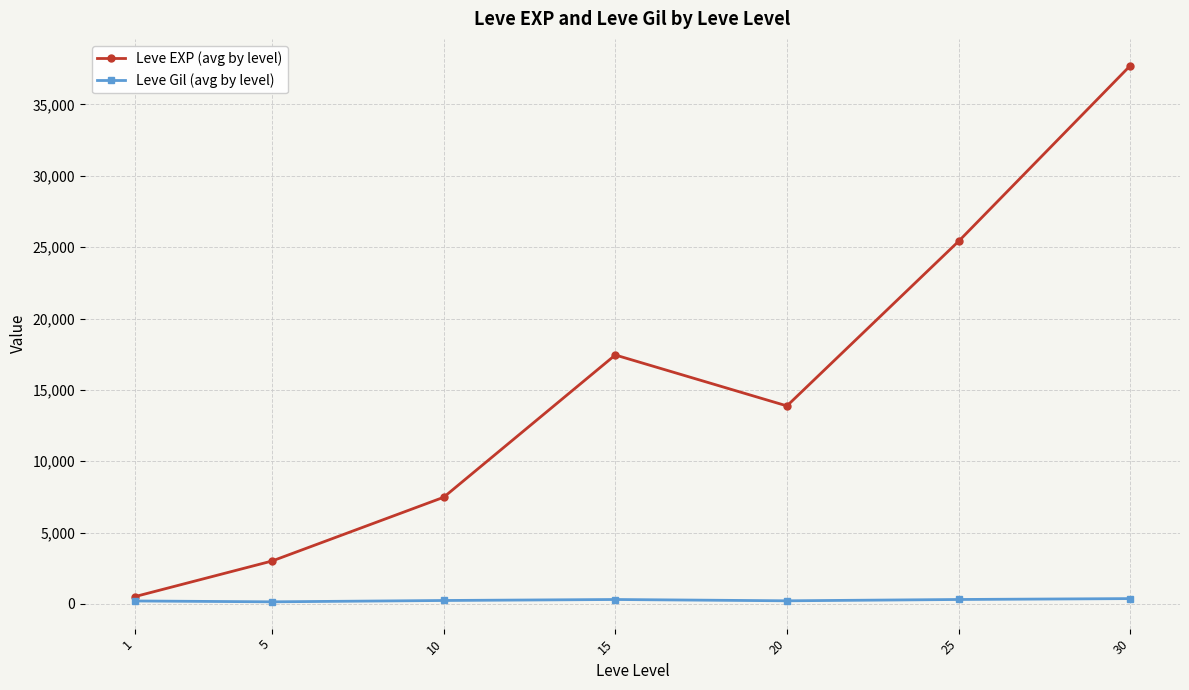

At which category does Leve EXP (avg by level) reach its first local peak?

15